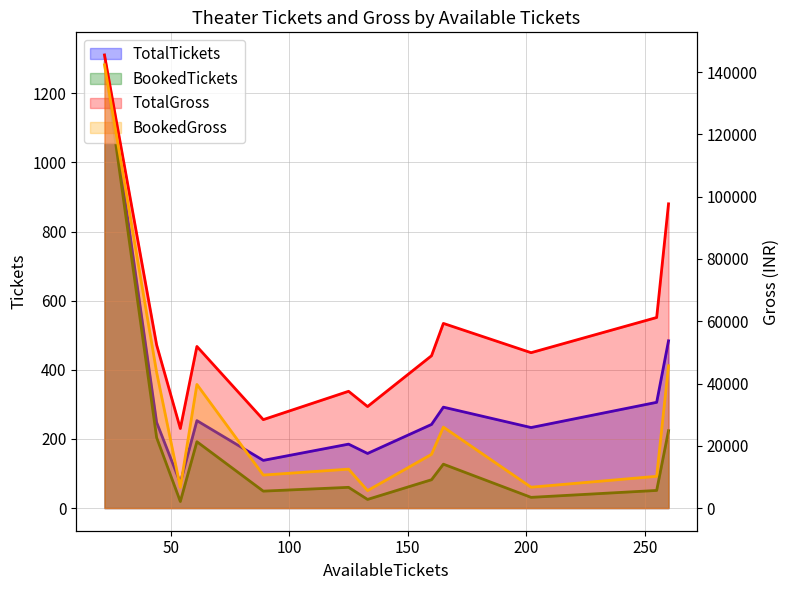

Is the value of BookedTickets at 133 greater than the value of TotalTickets at 44?

No